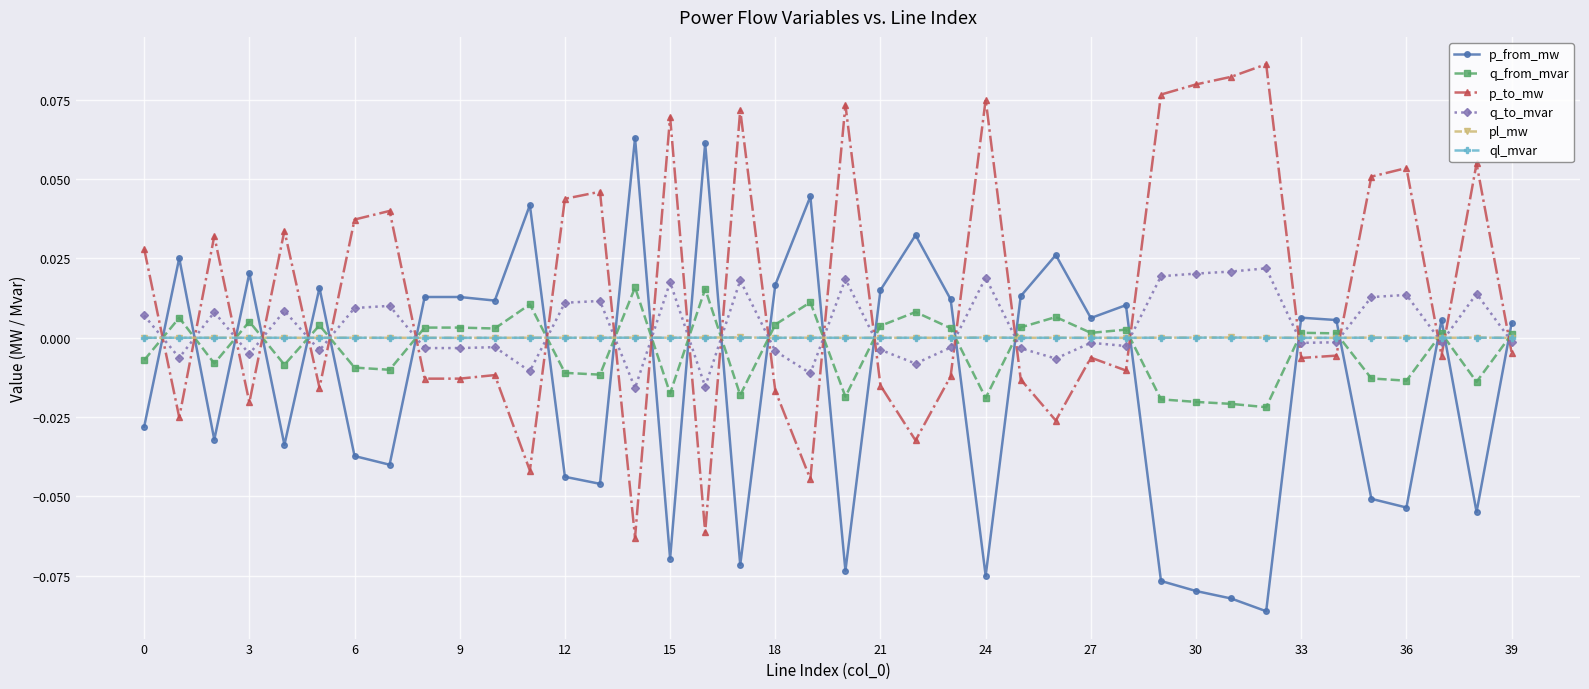

Which series has the largest total across all categories?

p_to_mw